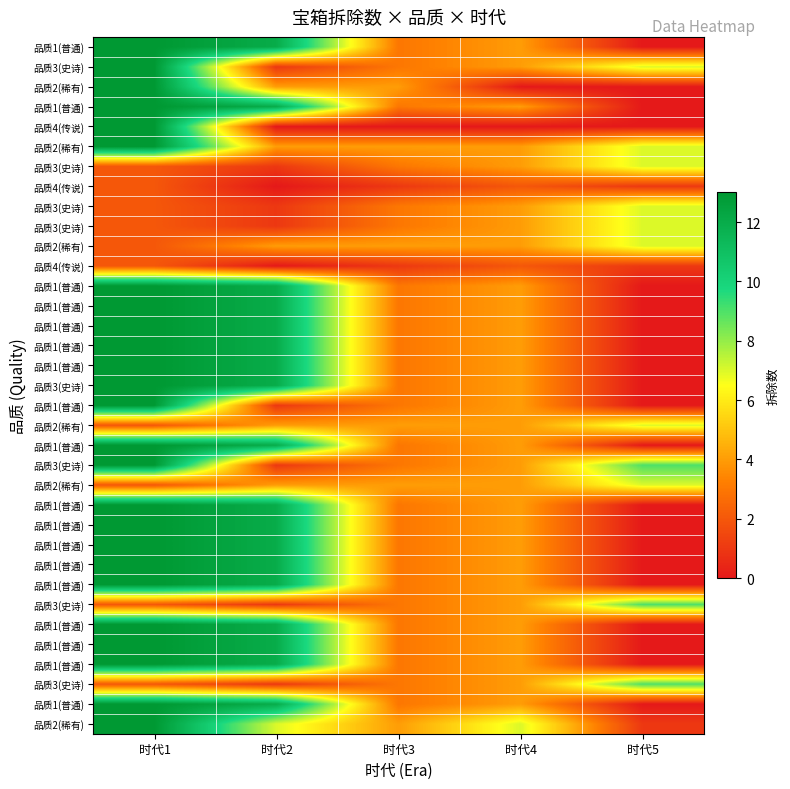

What is the spread (max minus min) of values at 时代2?

12